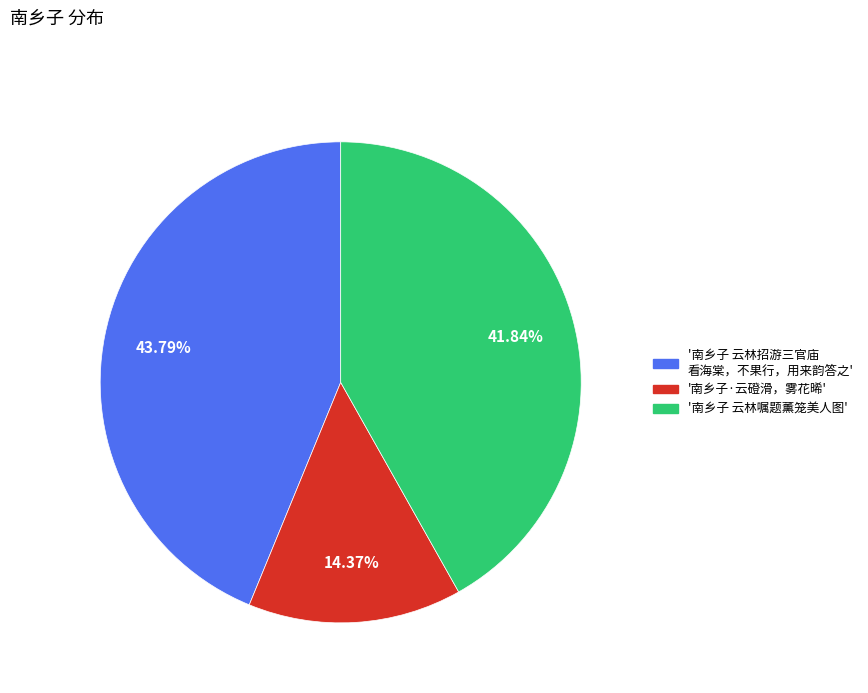

Is there any slice that represents more than half of the pie?

No